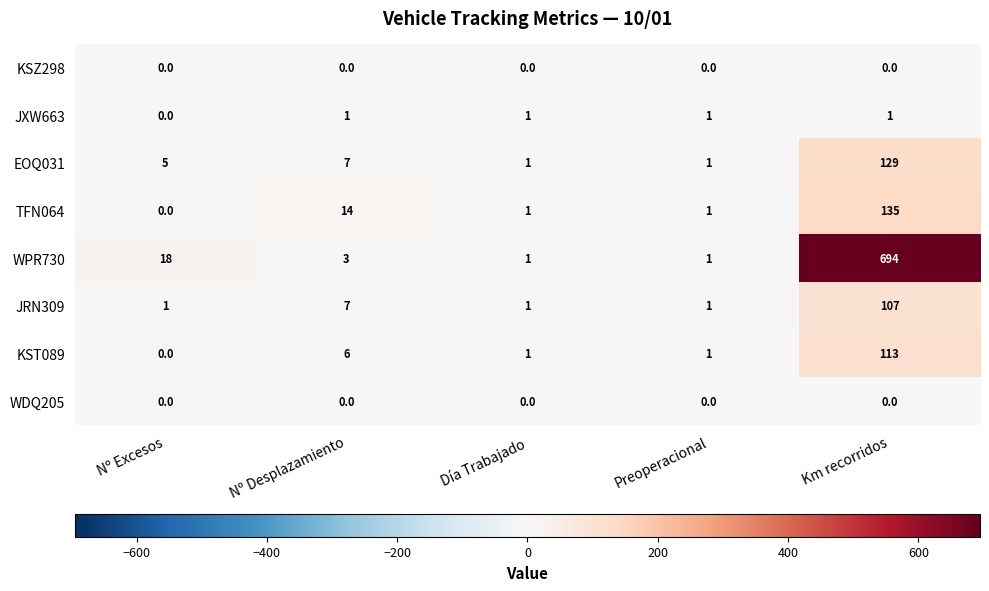

At which category is the sum across all series the highest?

Km recorridos